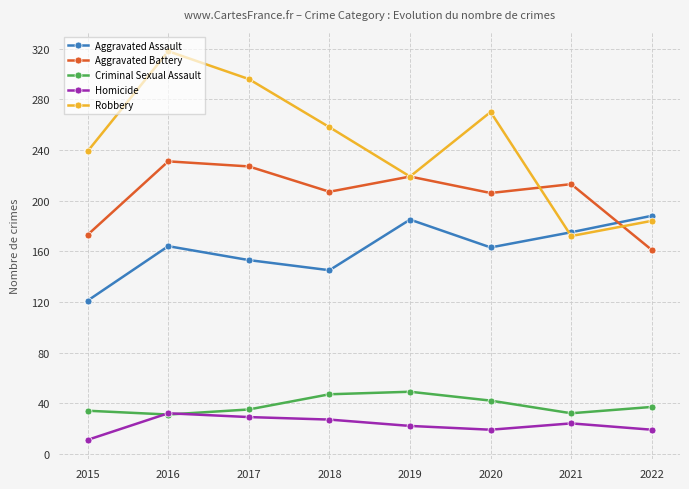

True or false: Aggravated Battery and Homicide intersect in this chart.

False